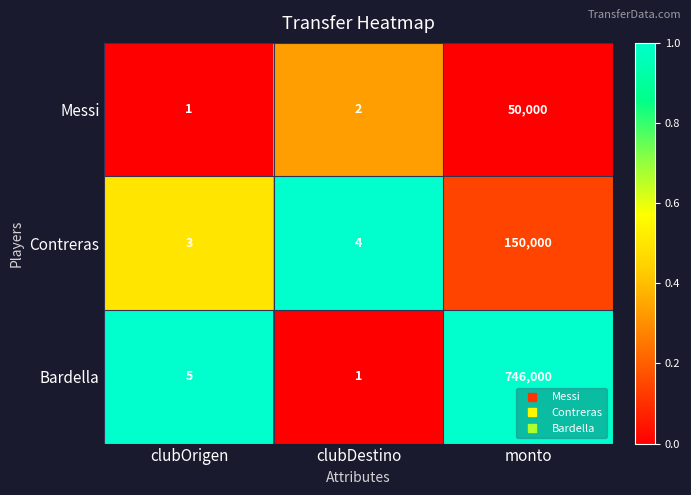

How many series are shown in this chart?

3